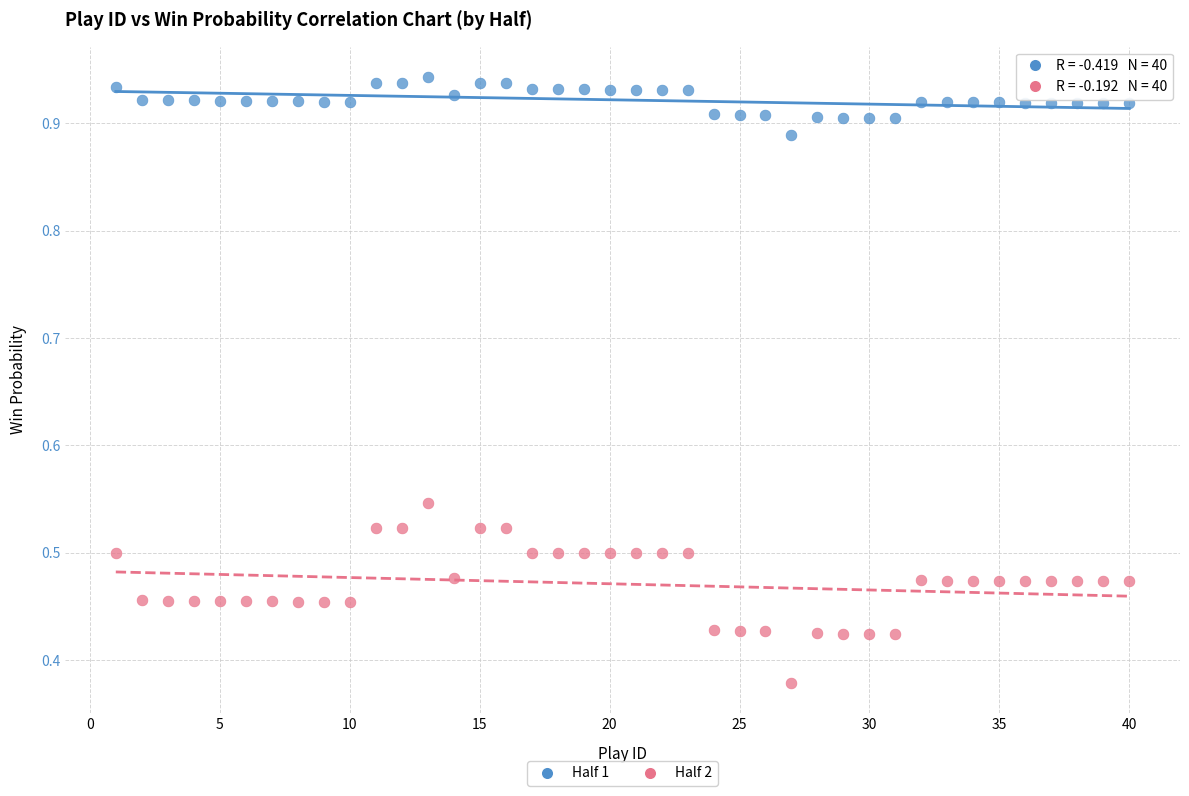

Which series reaches the minimum Y coordinate?

Half 2